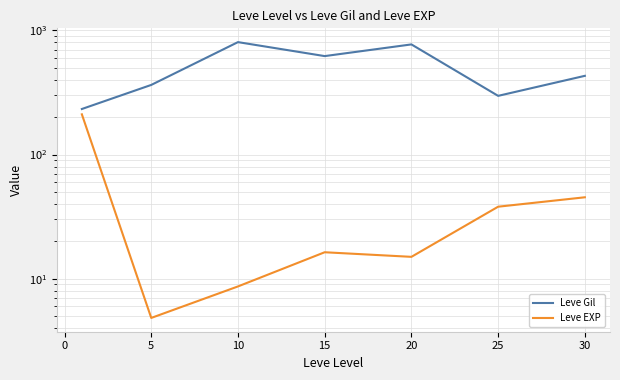

How many interior local peaks does the Leve EXP series have?

1